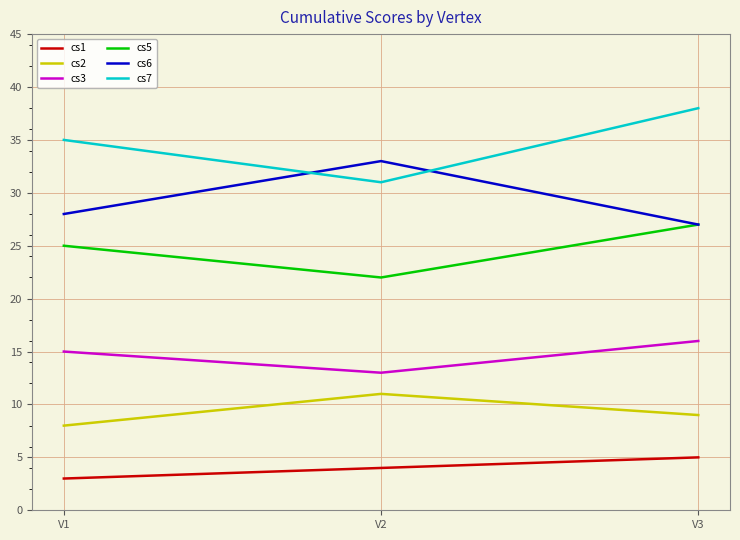

Reading left to right, transcribe all the data shown in this chart.

cs1: 3	4	5
cs2: 8	11	9
cs3: 15	13	16
cs5: 25	22	27
cs6: 28	33	27
cs7: 35	31	38